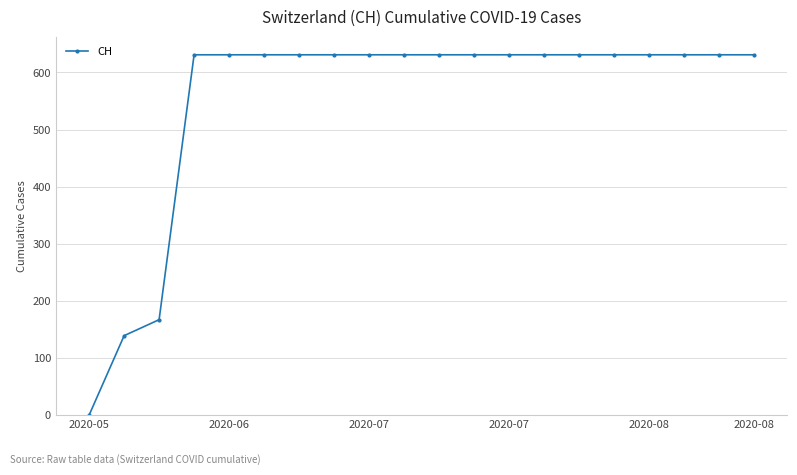

What is the maximum value shown in the chart?

631